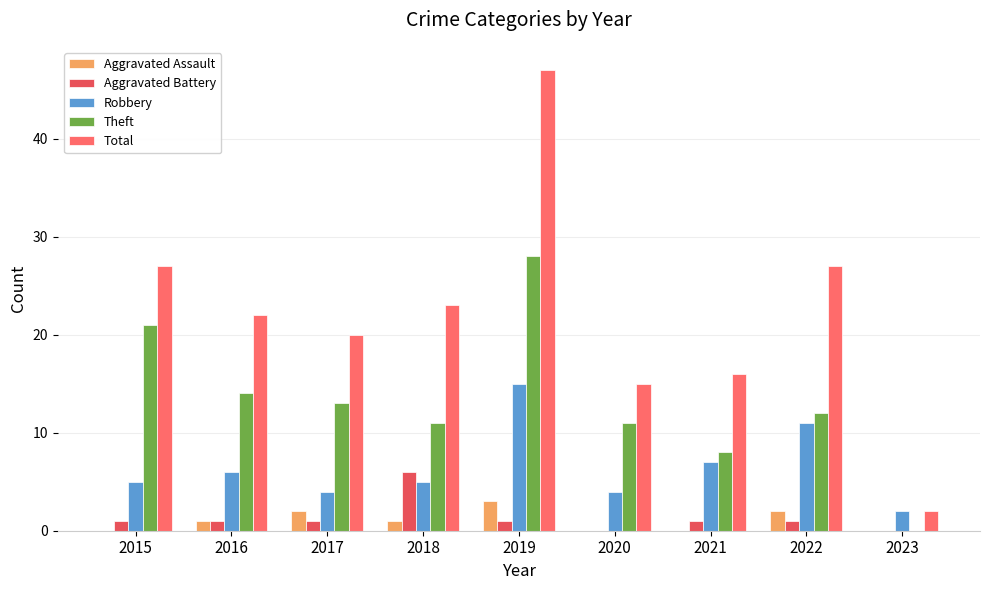

What is the sum of all Aggravated Battery values?

12